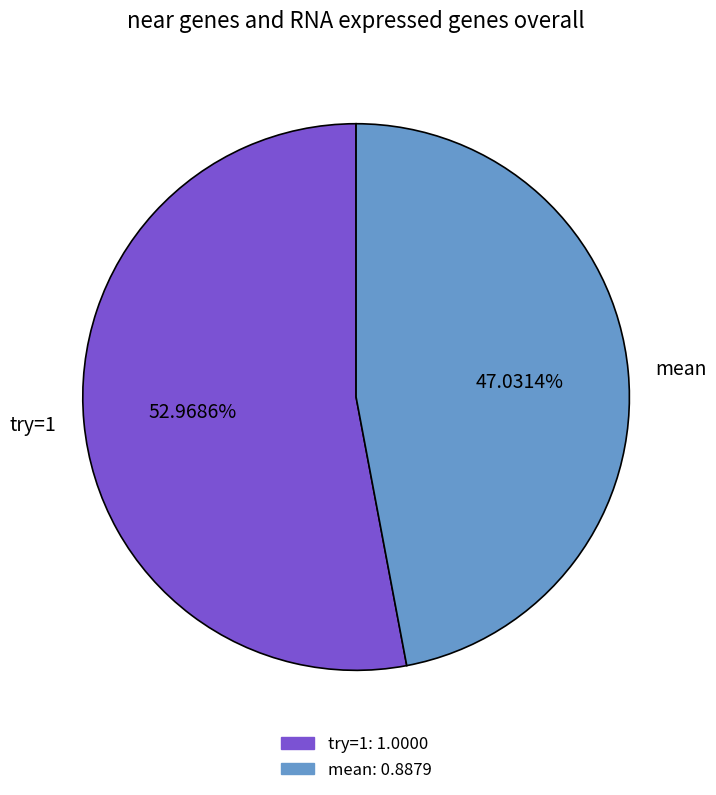

Combined, what portion of the pie is mean and try=1?

100.0%